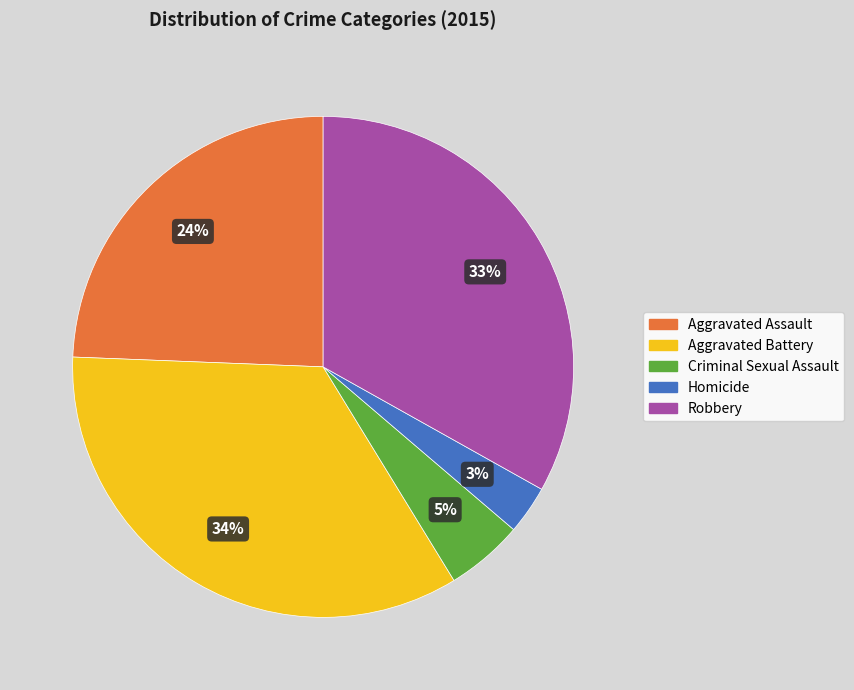

How many slices are in this pie chart?

5